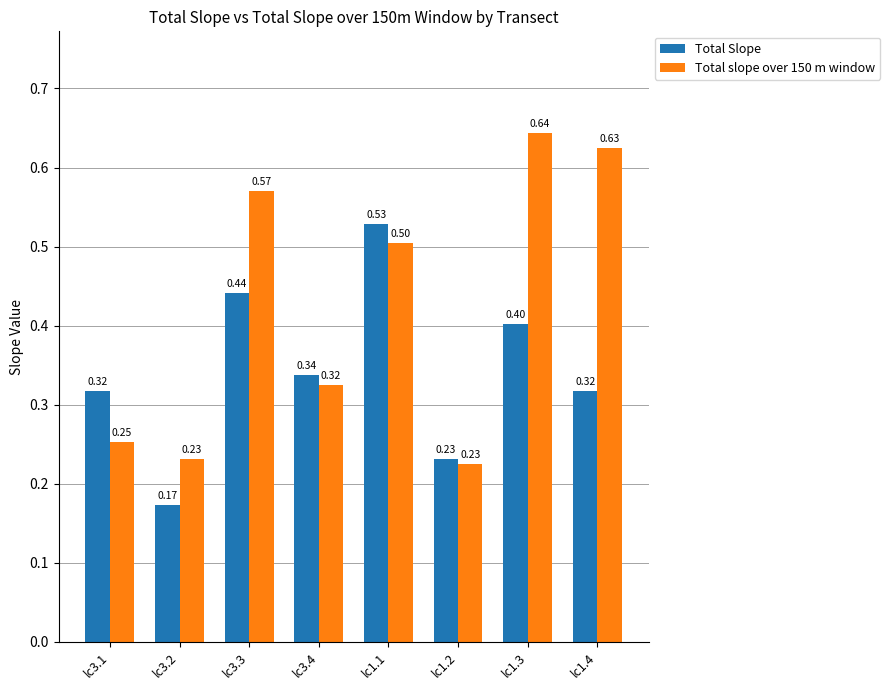

At how many categories does at least one series exceed 0?

8